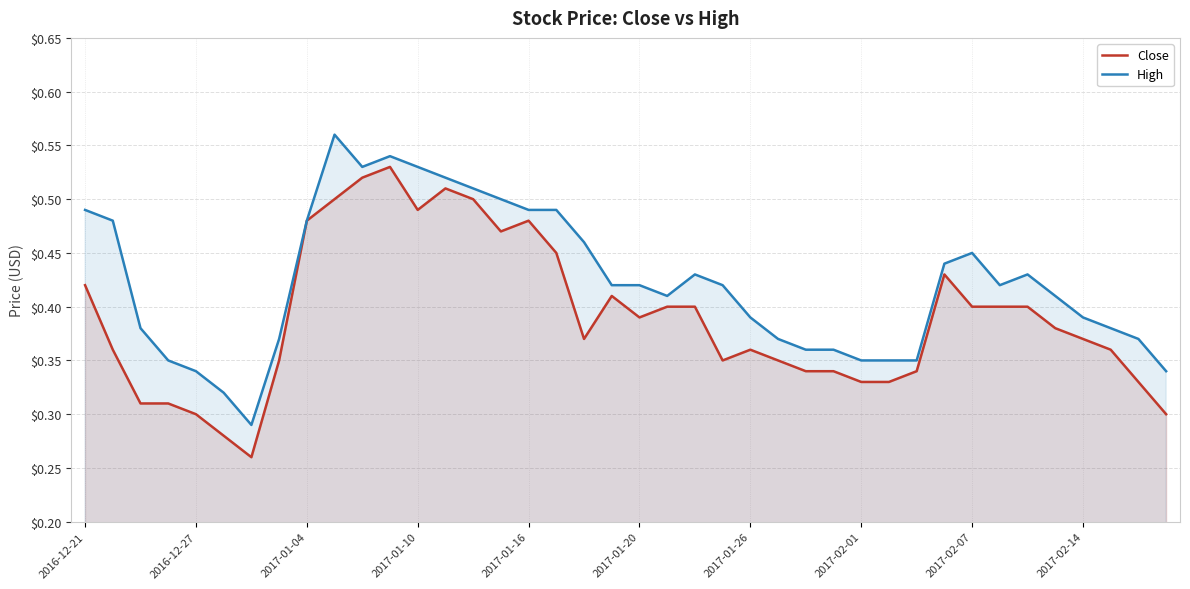

What is the average value of the Close series?

0.4